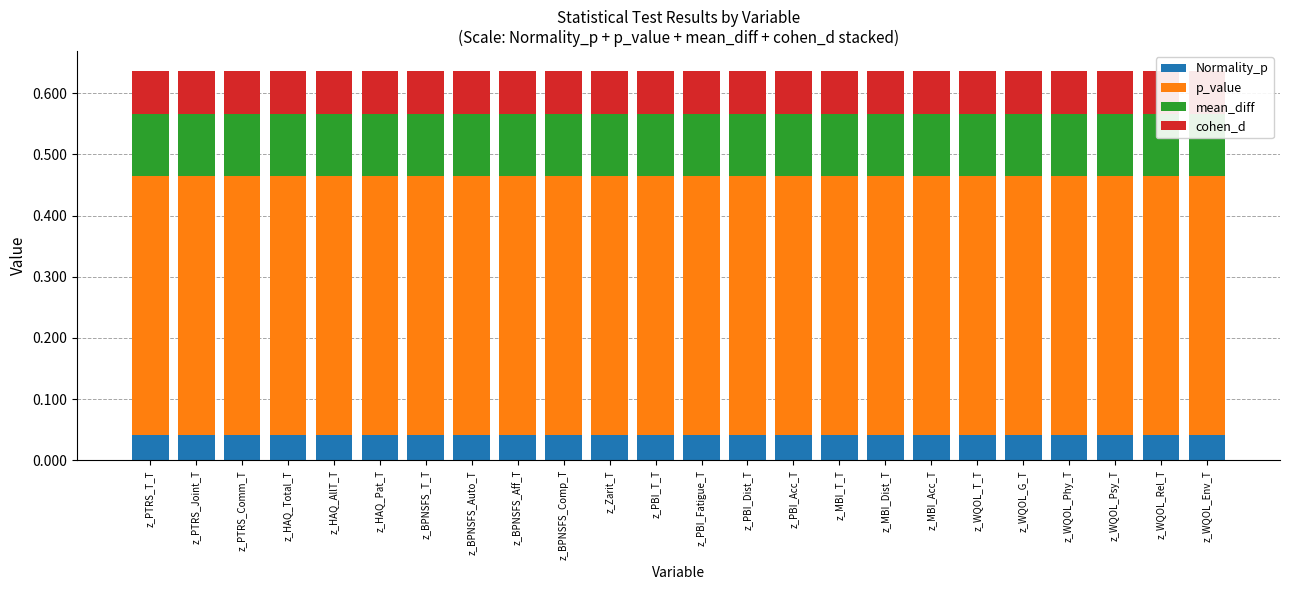

Between z_PTRS_Comm_T and z_BPNSFS_Auto_T, which series saw the biggest shift?

Normality_p